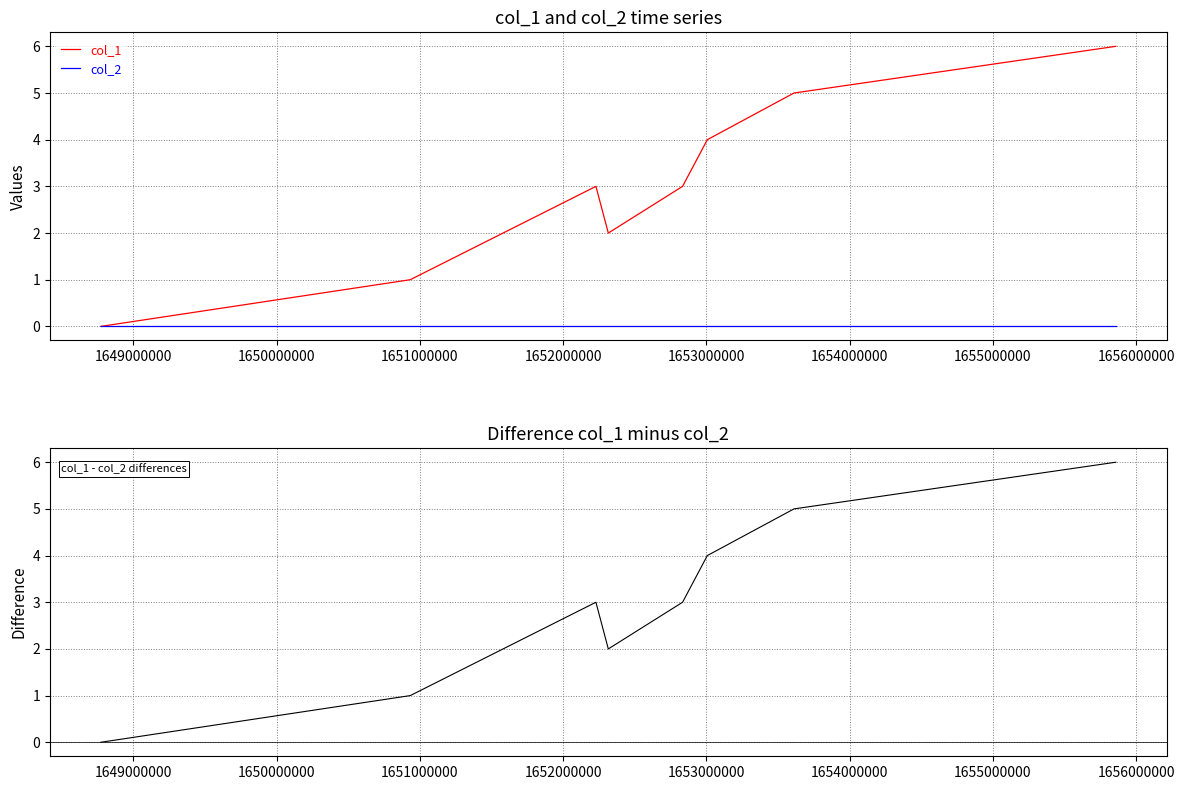

Which series has the largest total across all categories?

col_1